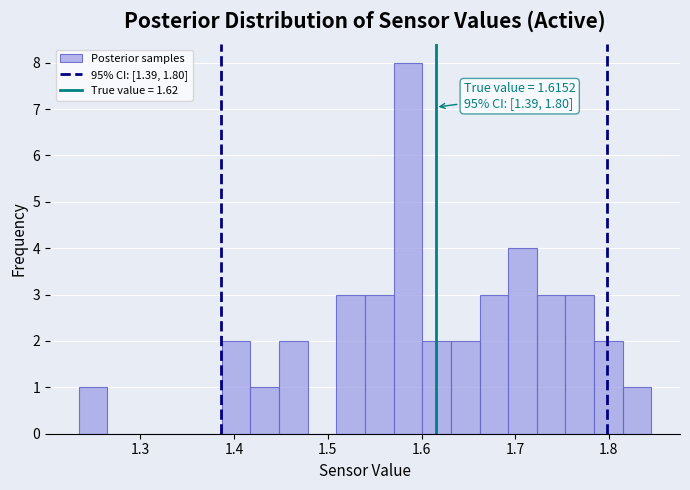

Read against the x-axis, roughly where is the centre of the tallest bar?

1.59